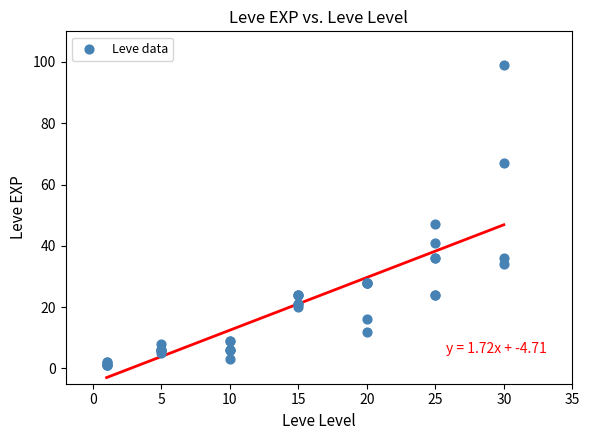

What Y value in the scatter plot is closest to 50?

47